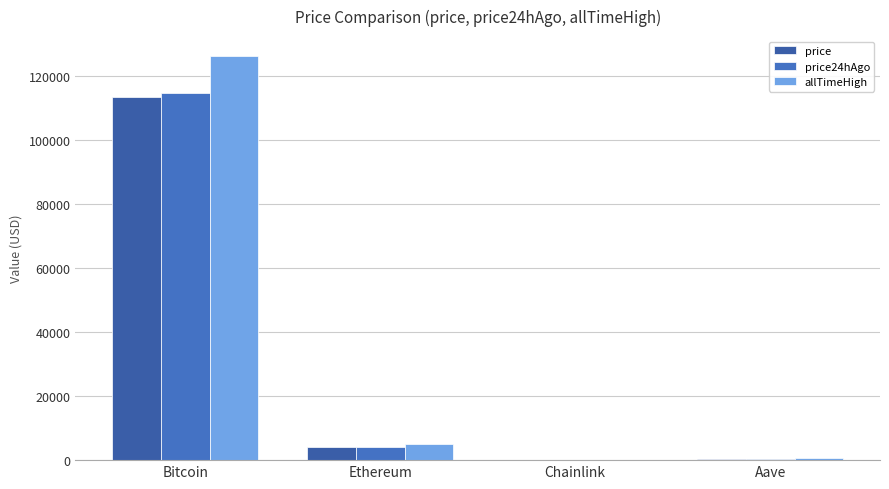

Is it true that price24hAgo equals 4131.8 at Ethereum?

True